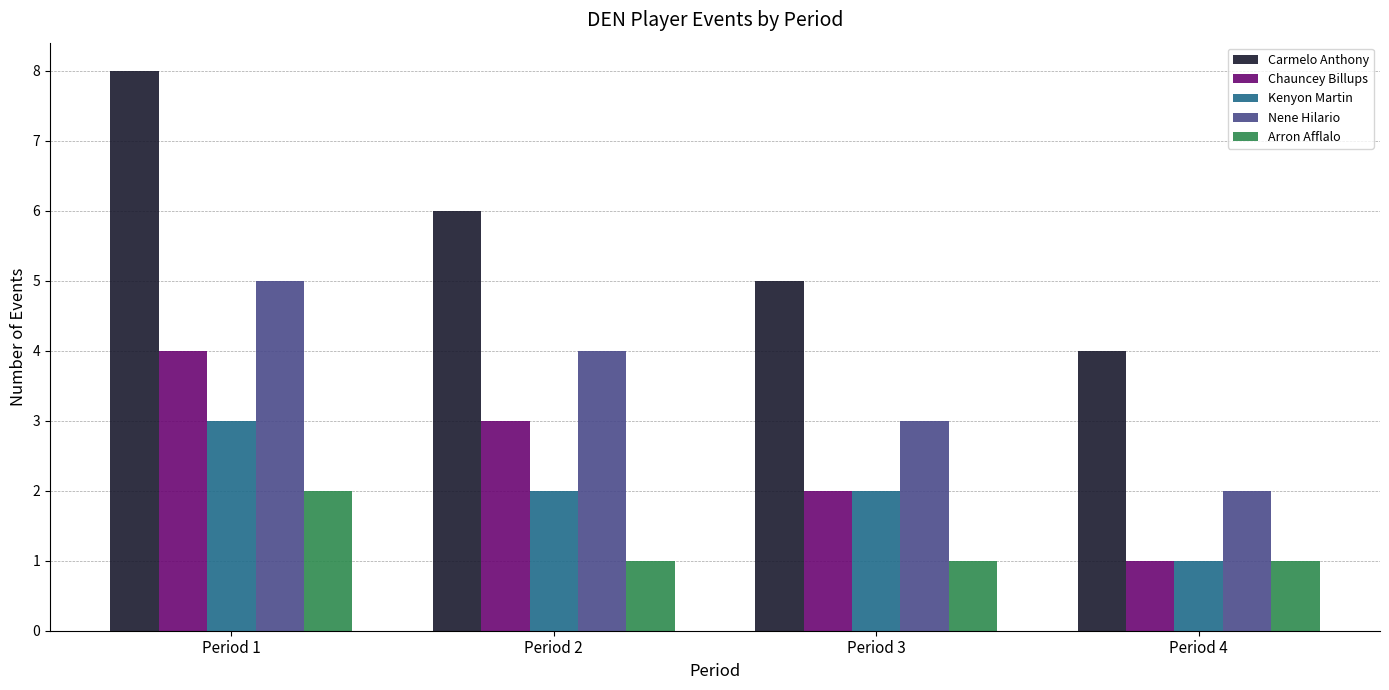

At how many categories does at least one series exceed 1?

4